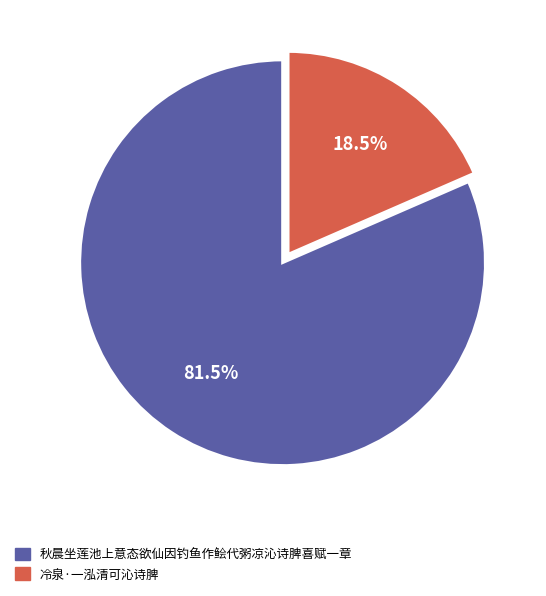

Approximately how many times larger is the value at 秋晨坐莲池上意态欲仙因钓鱼作鲙代粥凉沁诗脾喜赋一章 compared to 冷泉·一泓清可沁诗脾?

4.4